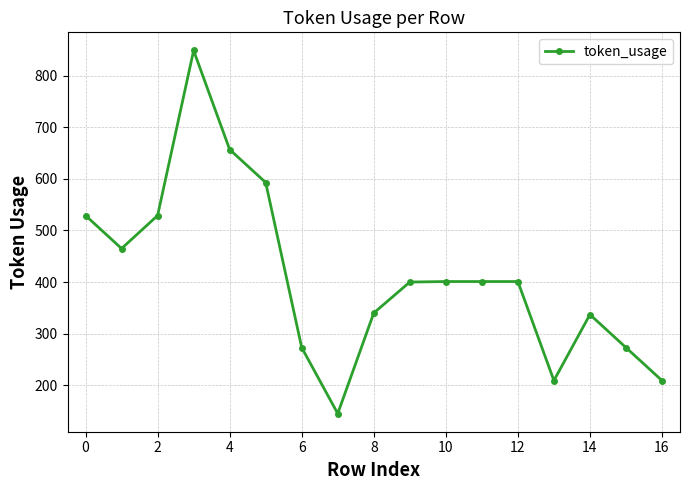

What is the greatest value displayed?

849